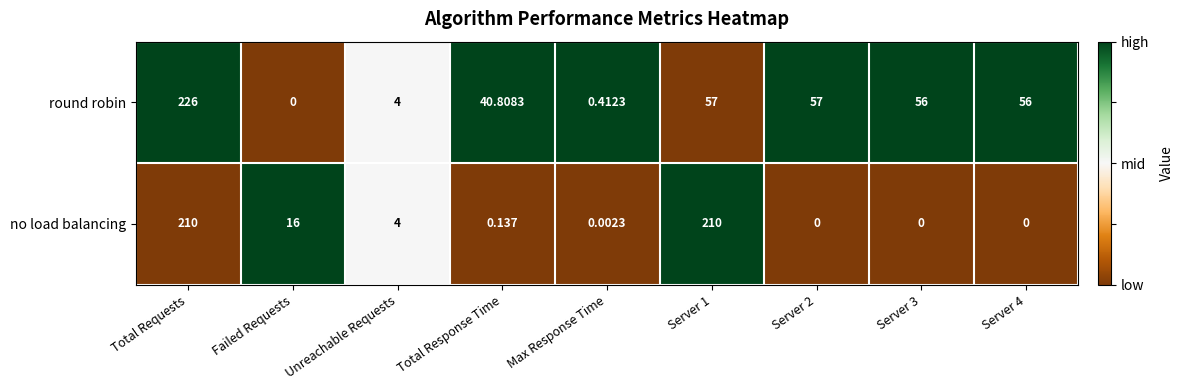

At which label does round robin first exceed 56?

Total Requests